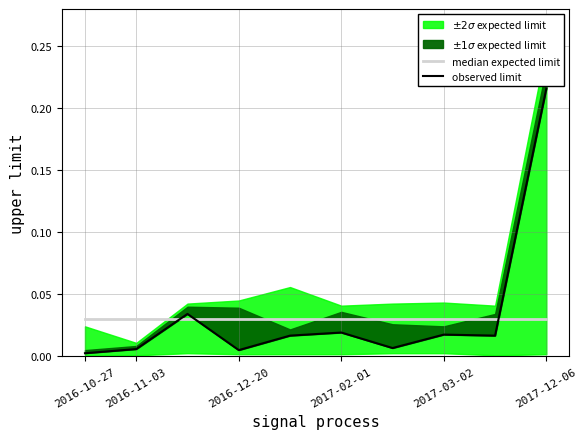

Which has a higher value, 2017-12-06 or 2017-03-02?

2017-12-06